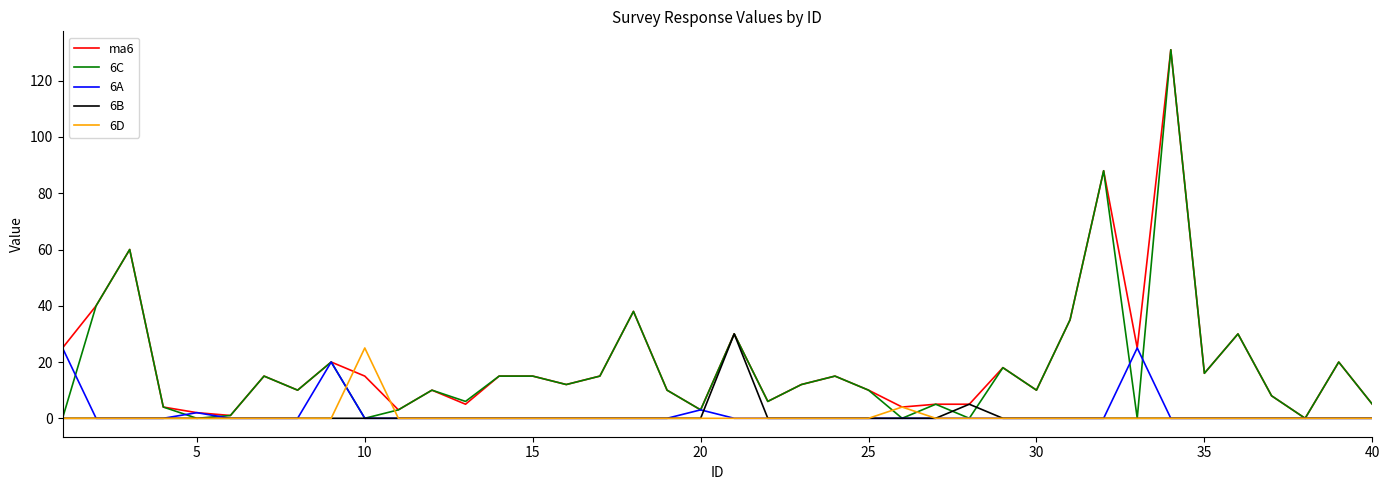

How many lines are shown in the chart?

5